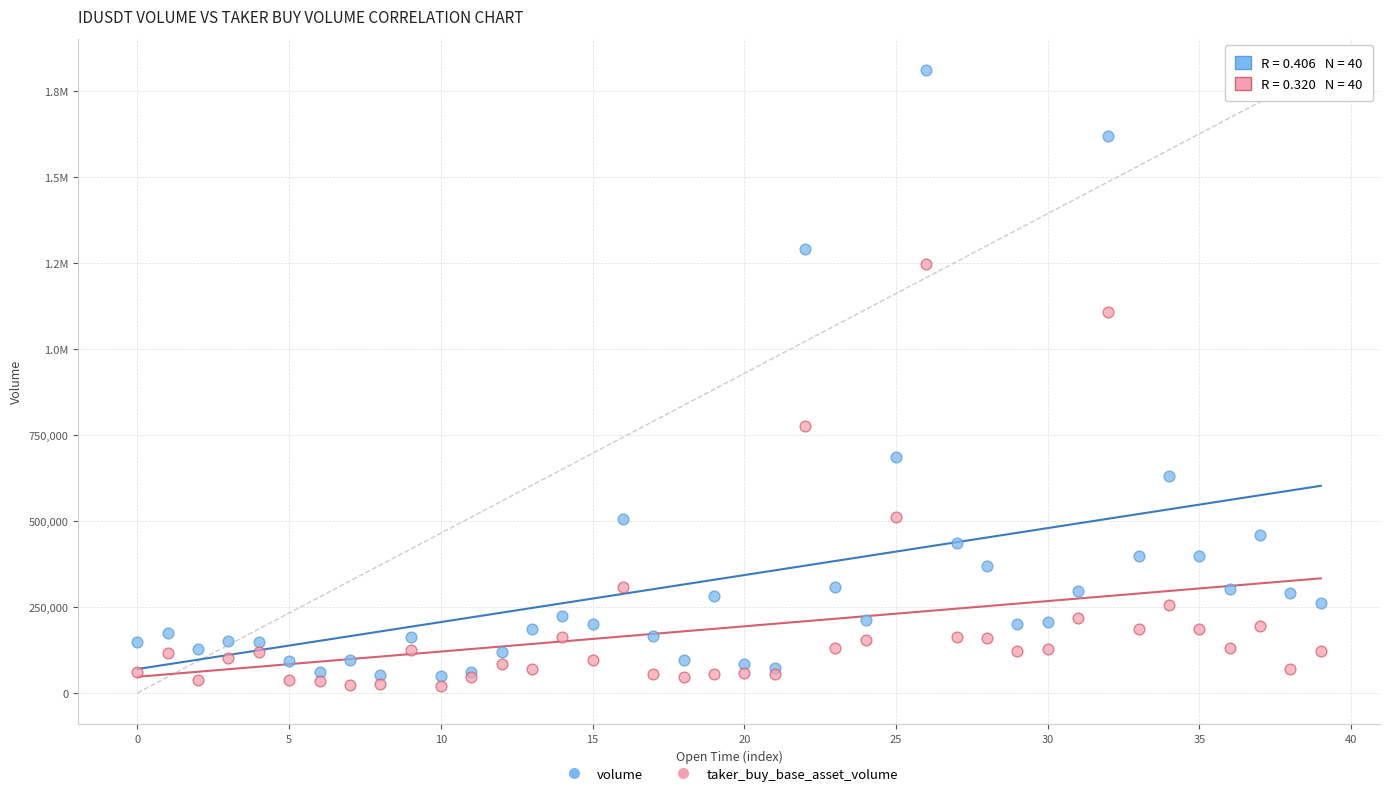

What are all the series names shown in the legend?

volume, taker_buy_base_asset_volume